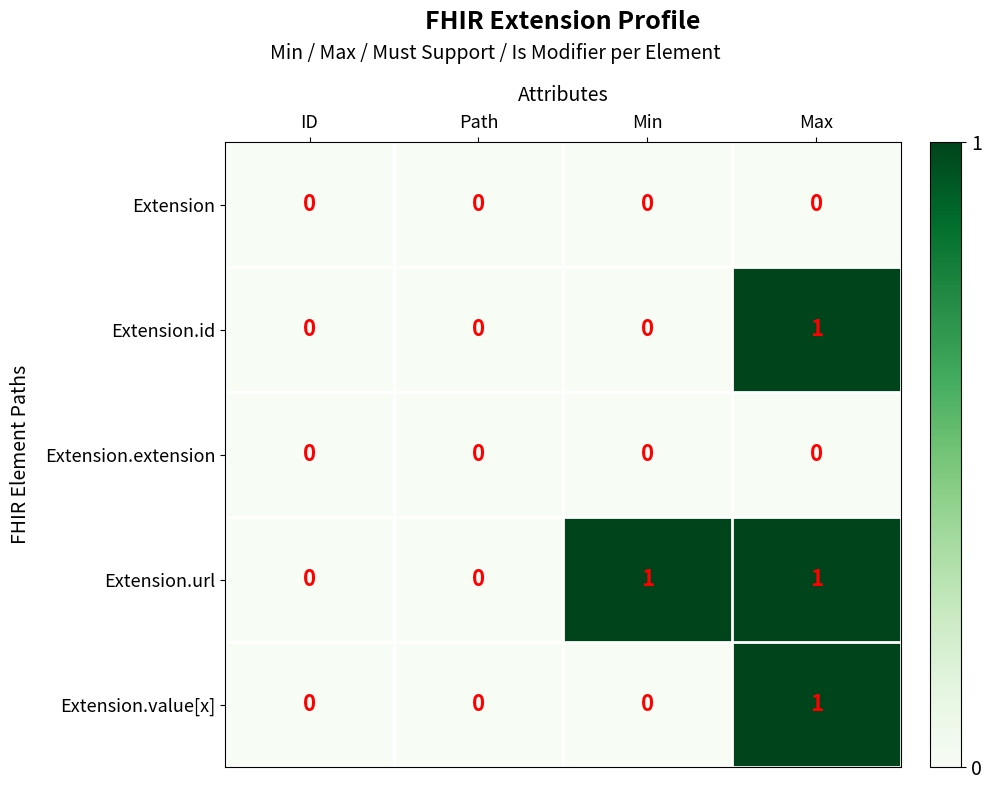

At which label does Extension.value[x] reach its peak?

Max